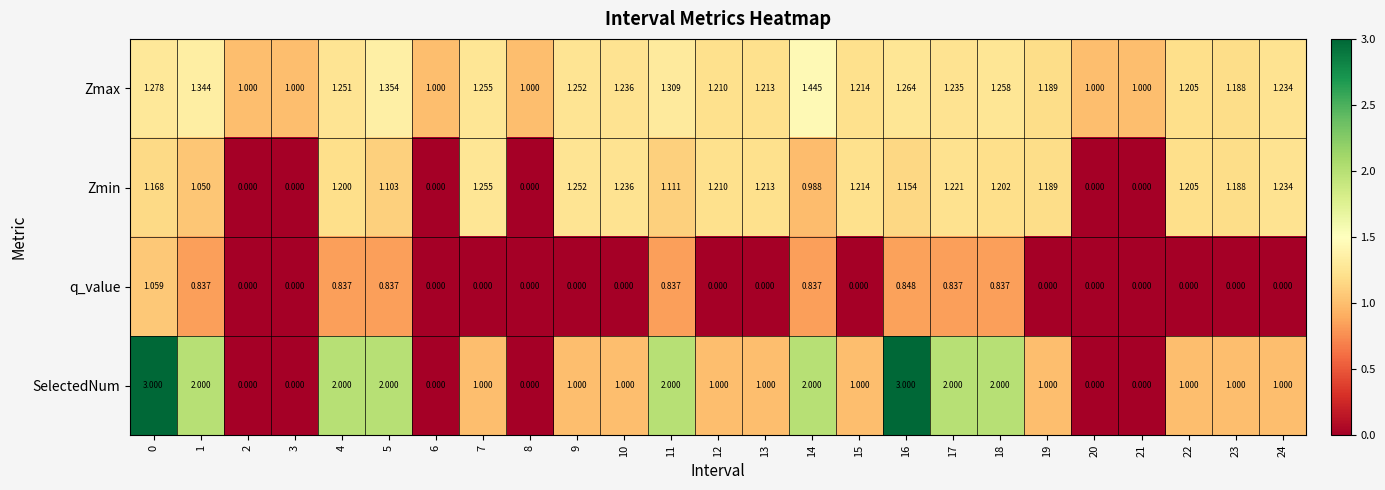

List the series in order of their peak value, highest first.

SelectedNum, Zmax, Zmin, q_value